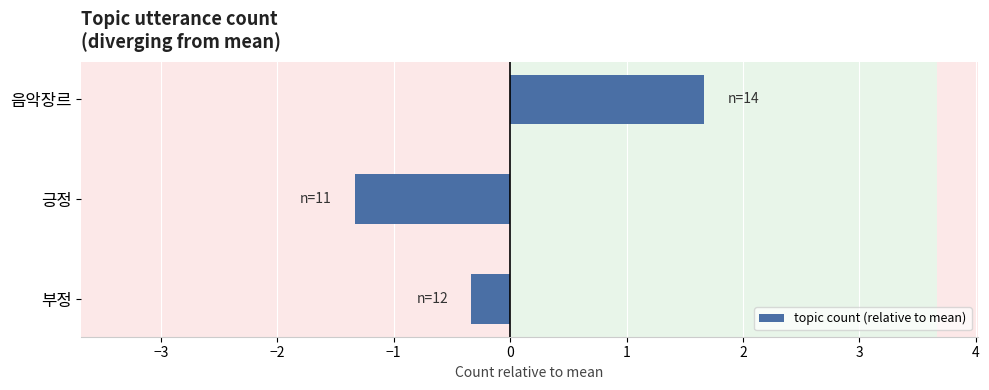

The chart shows a value of 1.7 at 음악장르. True or false?

True